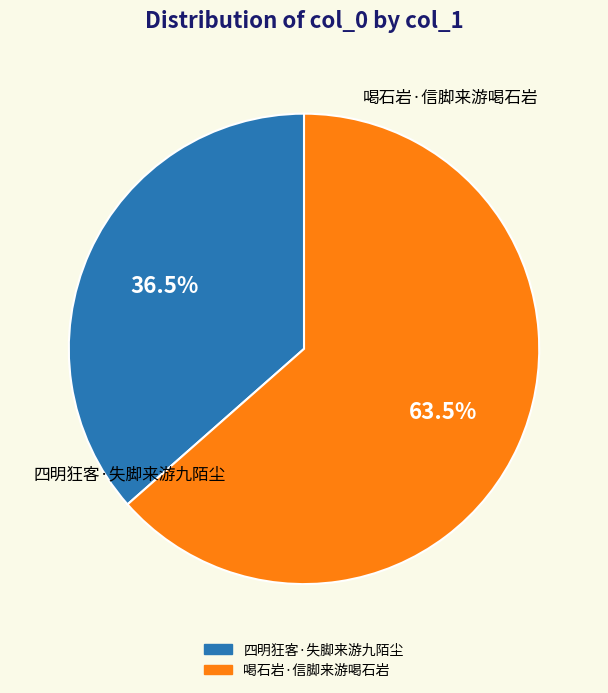

Is there any slice that represents more than half of the pie?

Yes